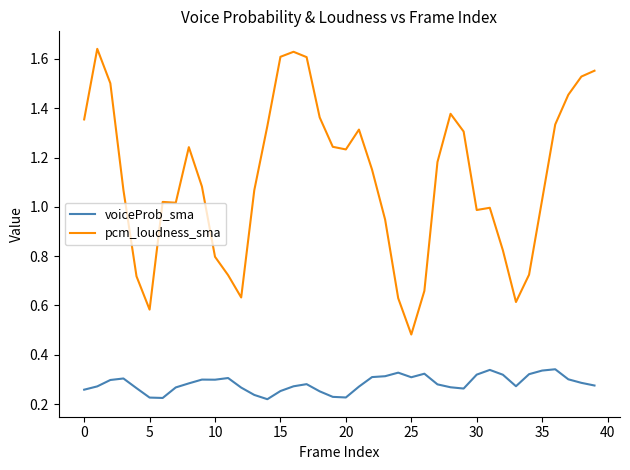

How many lines are shown in the chart?

2